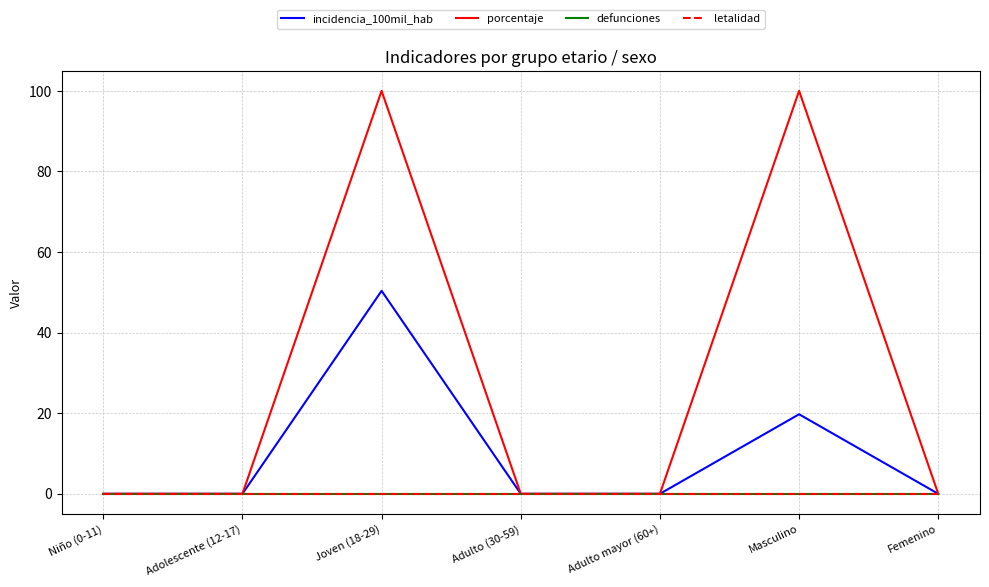

Reading left to right, list all the values displayed in this chart.

incidencia_100mil_hab: Niño (0-11)=0.0	Adolescente (12-17)=0.0	Joven (18-29)=50.4	Adulto (30-59)=0.0	Adulto mayor (60+)=0.0	Masculino=19.7	Femenino=0.0
porcentaje: Niño (0-11)=0.0	Adolescente (12-17)=0.0	Joven (18-29)=100.0	Adulto (30-59)=0.0	Adulto mayor (60+)=0.0	Masculino=100.0	Femenino=0.0
defunciones: Niño (0-11)=0.0	Adolescente (12-17)=0.0	Joven (18-29)=0.0	Adulto (30-59)=0.0	Adulto mayor (60+)=0.0	Masculino=0.0	Femenino=0.0
letalidad: Niño (0-11)=0.0	Adolescente (12-17)=0.0	Joven (18-29)=0.0	Adulto (30-59)=0.0	Adulto mayor (60+)=0.0	Masculino=0.0	Femenino=0.0